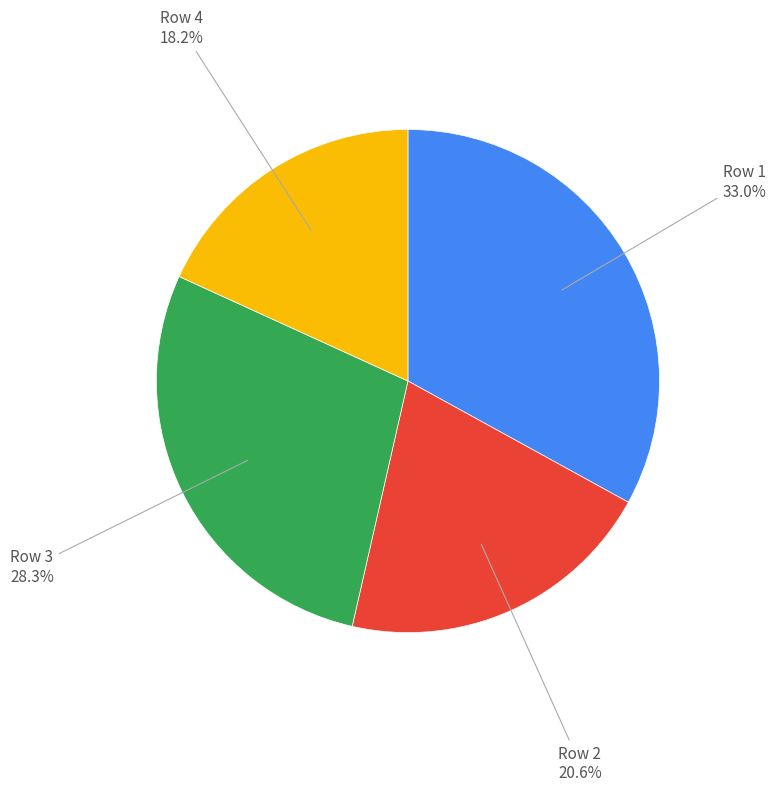

Does Row 1 account for over 50% of the chart?

No